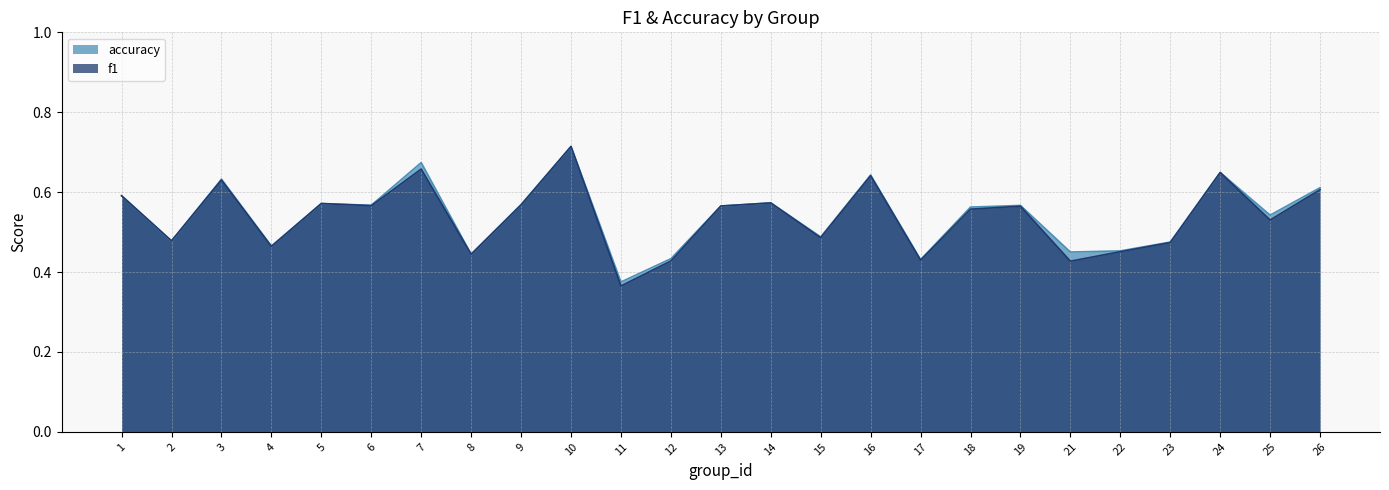

At which label does accuracy reach its minimum?

11